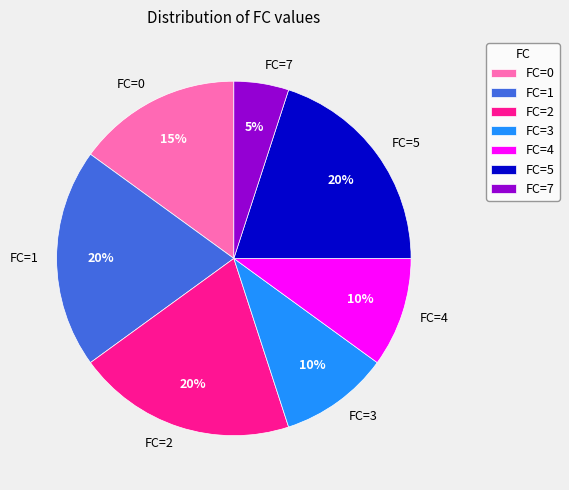

Is the sum of FC=3 and FC=2 greater than half?

No